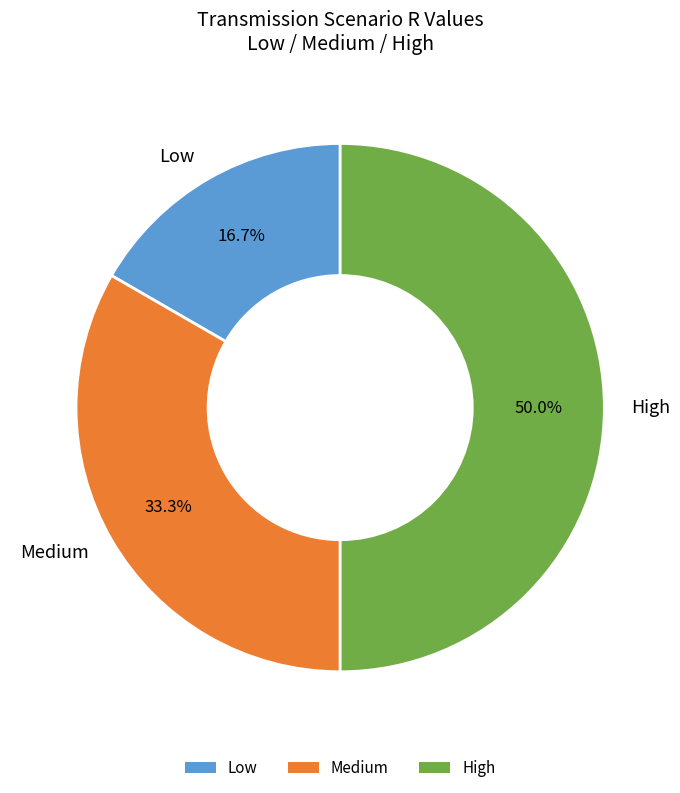

To the nearest percent, what is the combined percentage of Low and High?

67%